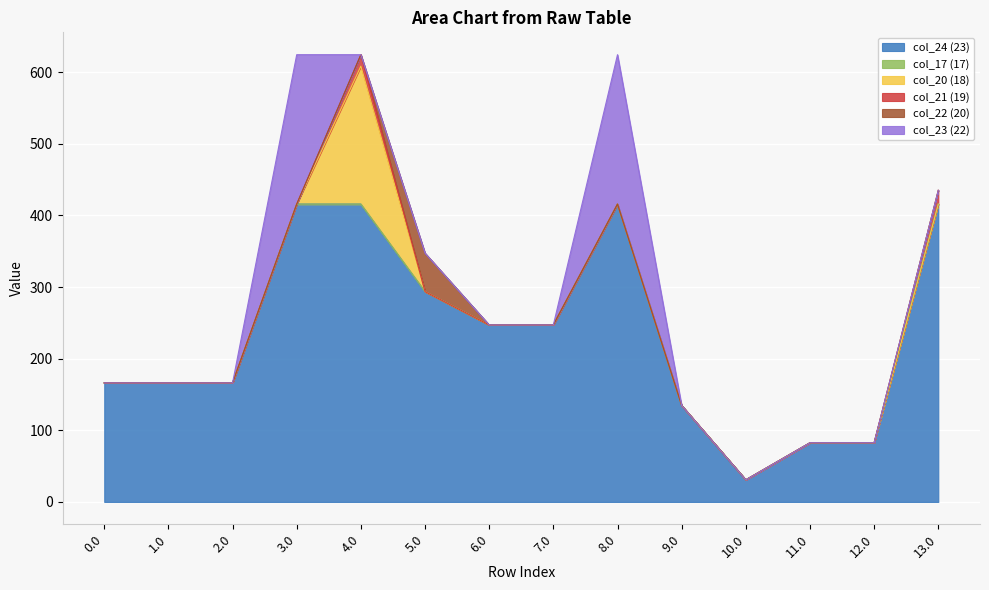

What is the total value across all series at 10.0?

30.9